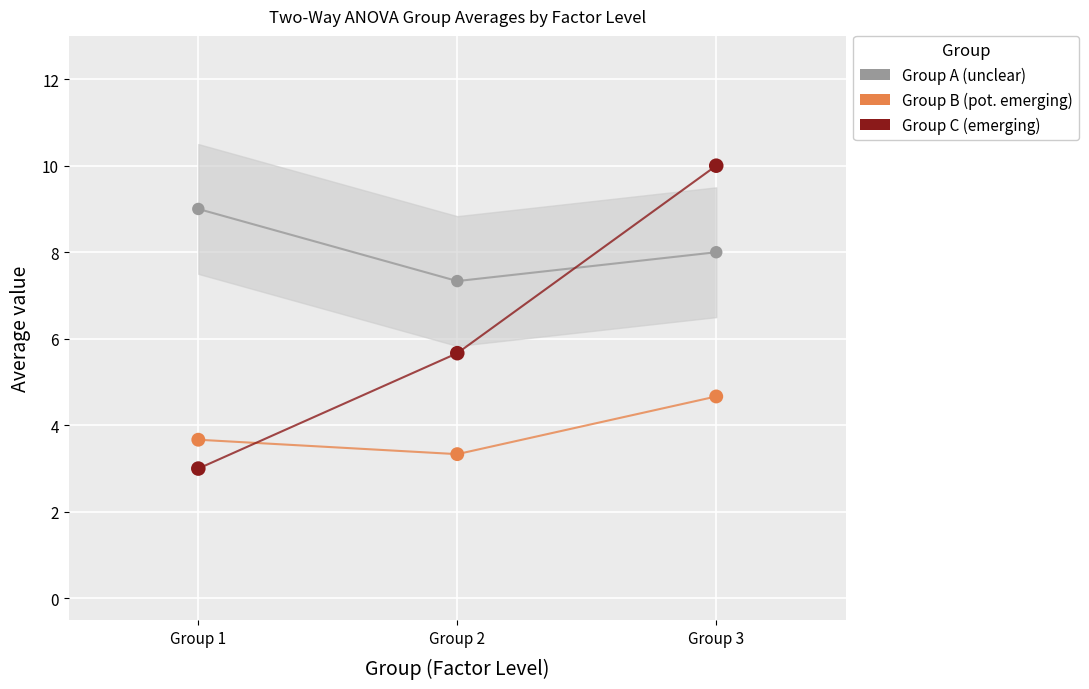

Across all data points, what is the average X value?

2.0